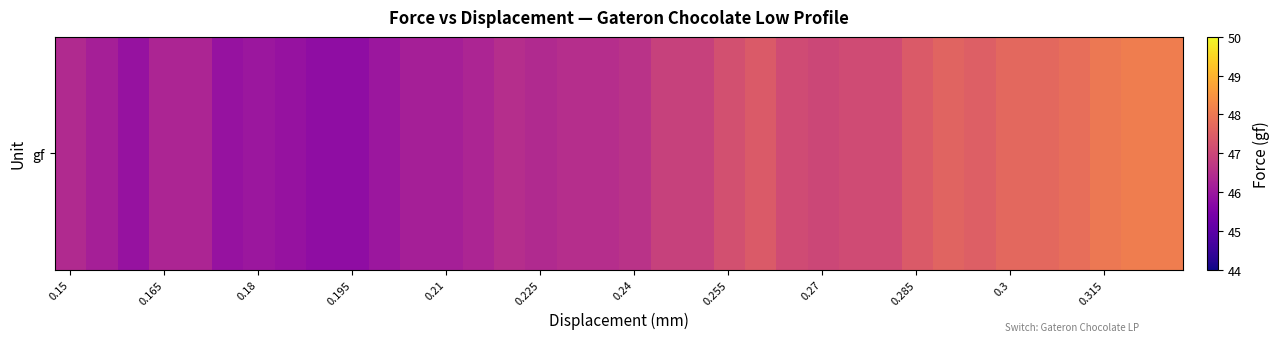

What is the sum of the values at 0.315 and 0.24?

94.6